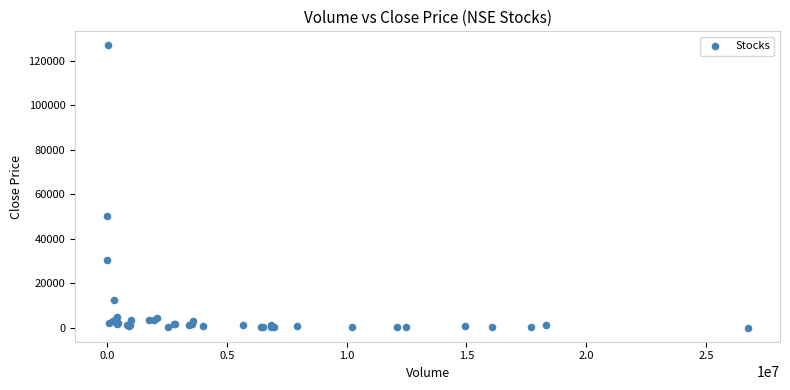

What Y value in the scatter plot is closest to 63525?

50440.9